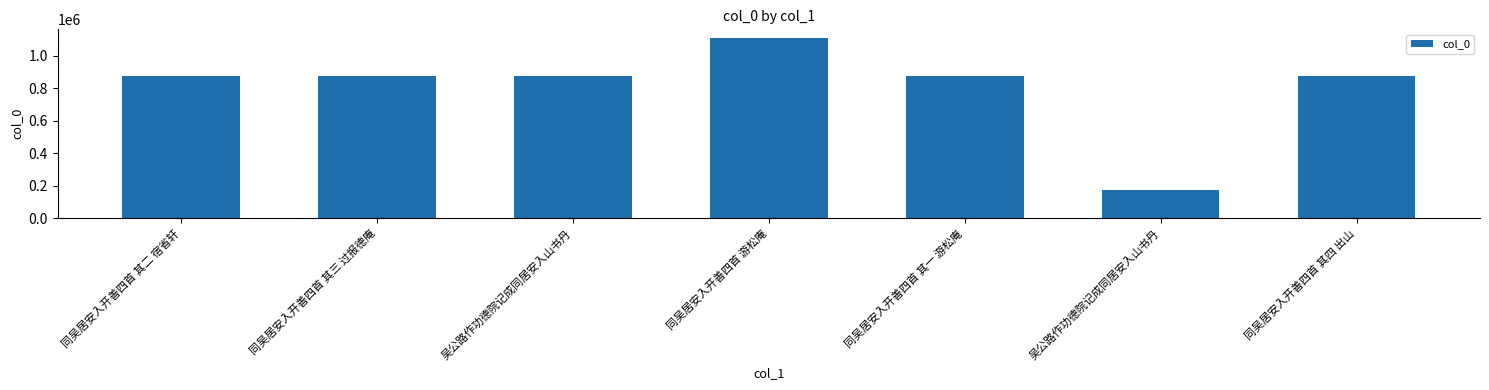

List the labels in order of value, smallest first.

吴公路作功德院记成同居安入山书丹, 吴公路作功德院记成同居安入山书丹, 同吴居安入开善四首 其四 出山, 同吴居安入开善四首 其三 过报德庵, 同吴居安入开善四首 其二 宿省轩, 同吴居安入开善四首 其一 游松庵, 同吴居安入开善四首 游松庵